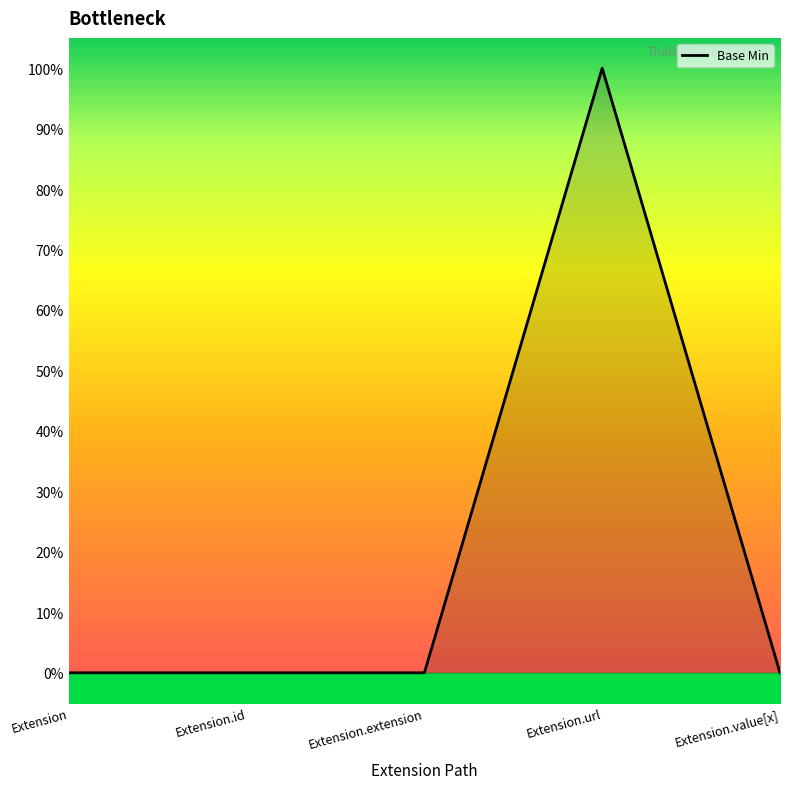

What is the label of the 1st point from the right?

Extension.value[x]